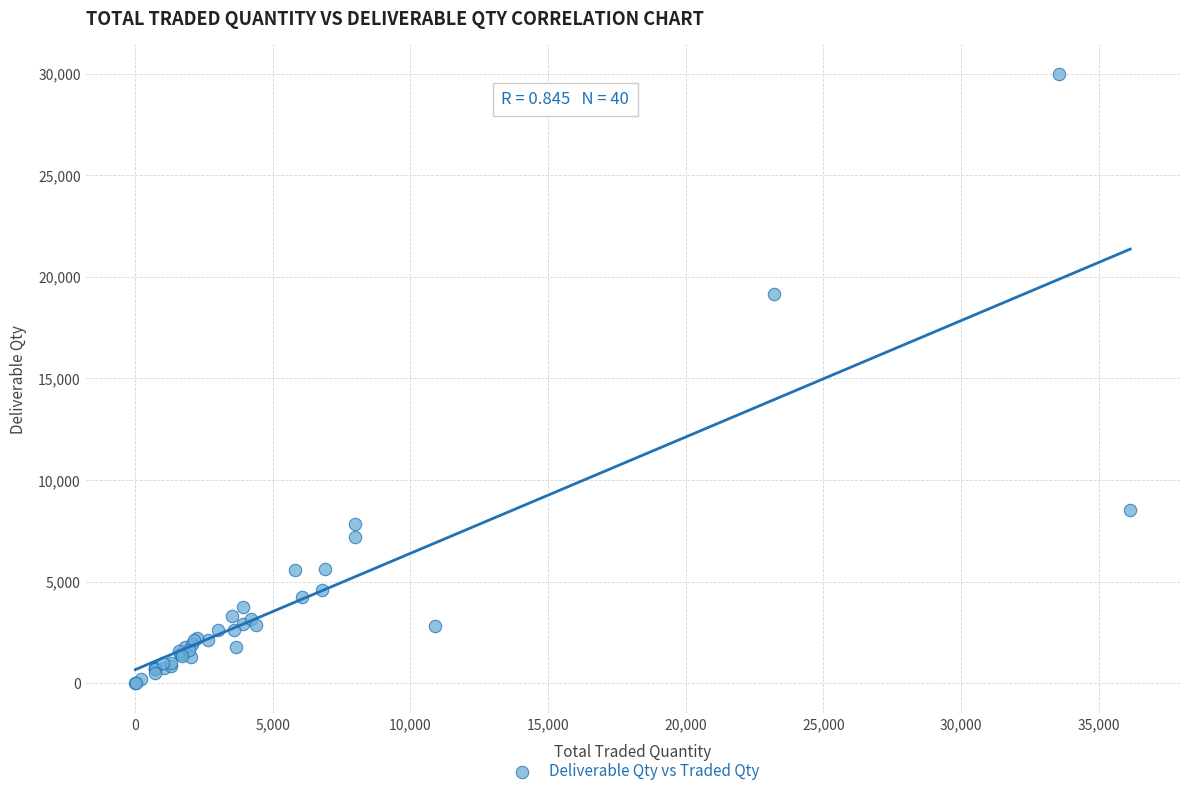

What Y value in the scatter plot is closest to 14984?

19129